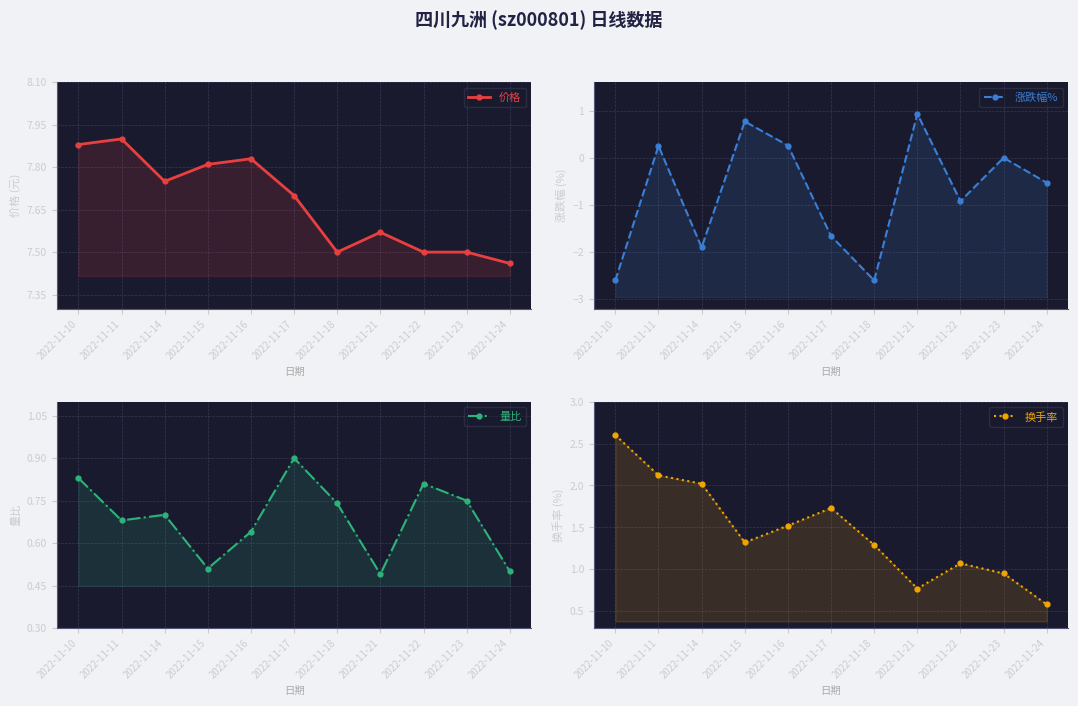

What is the sum of the 换手率 values at 2022-11-18 and 2022-11-22?

2.4